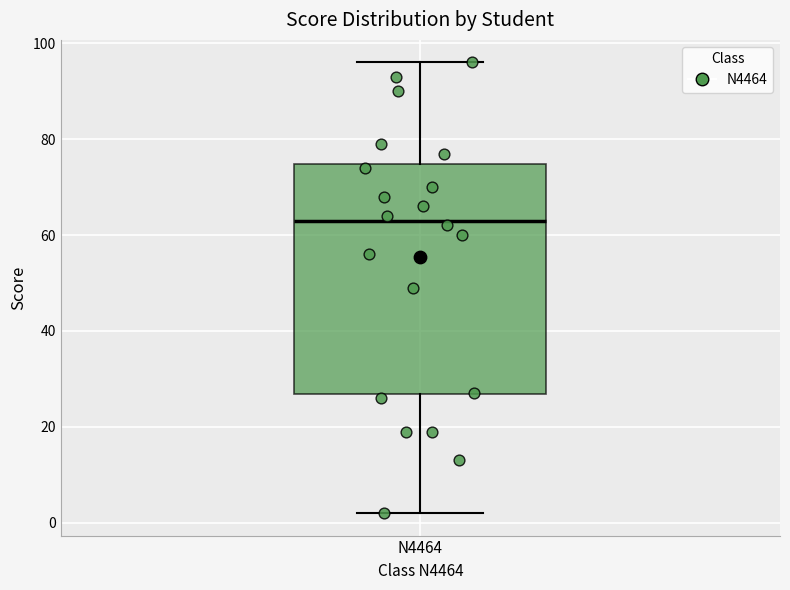

Read this box plot against the y-axis: the position of the median line, the range covered by the box, and the ends of both whiskers. The values are not printed on the chart, so give them approximately, as read against the axis.

median 64, box 26 to 74, whiskers 2 to 96